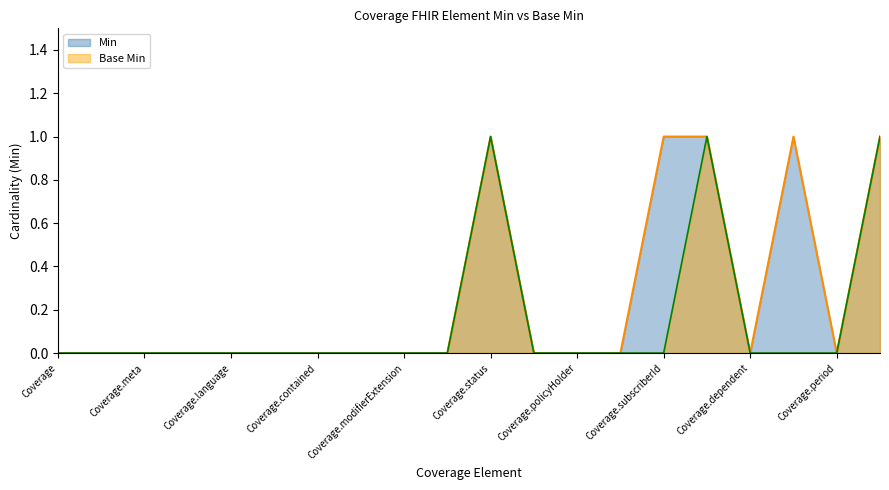

At which category is the sum across all series the highest?

Coverage.status